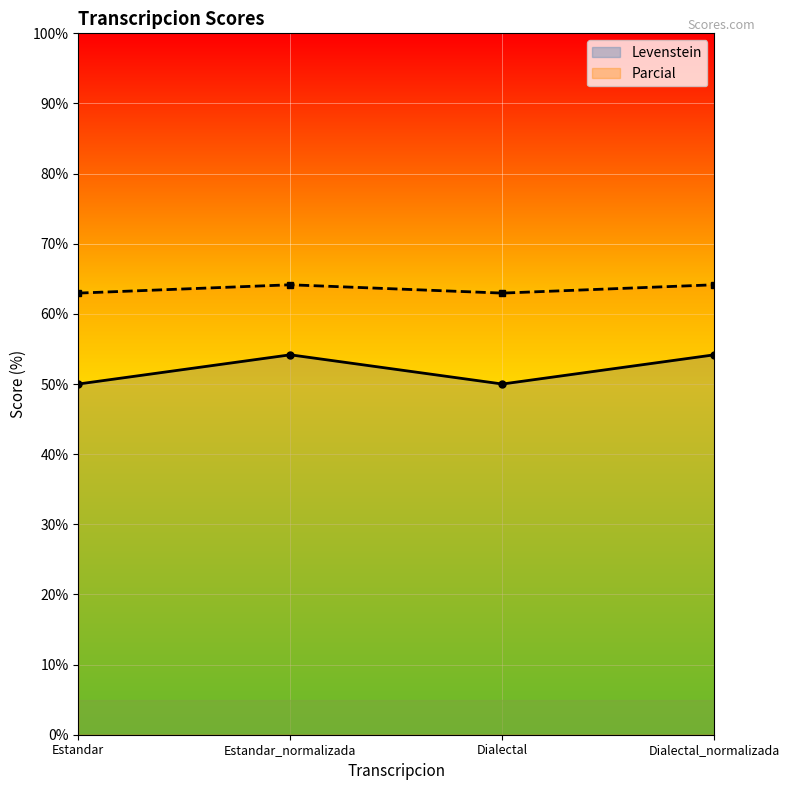

What is the greatest value displayed?

64.2